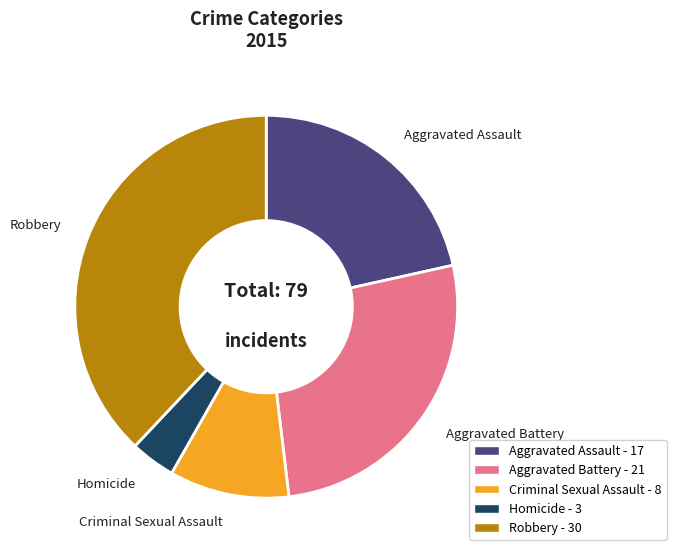

Which slice is the smallest?

Homicide